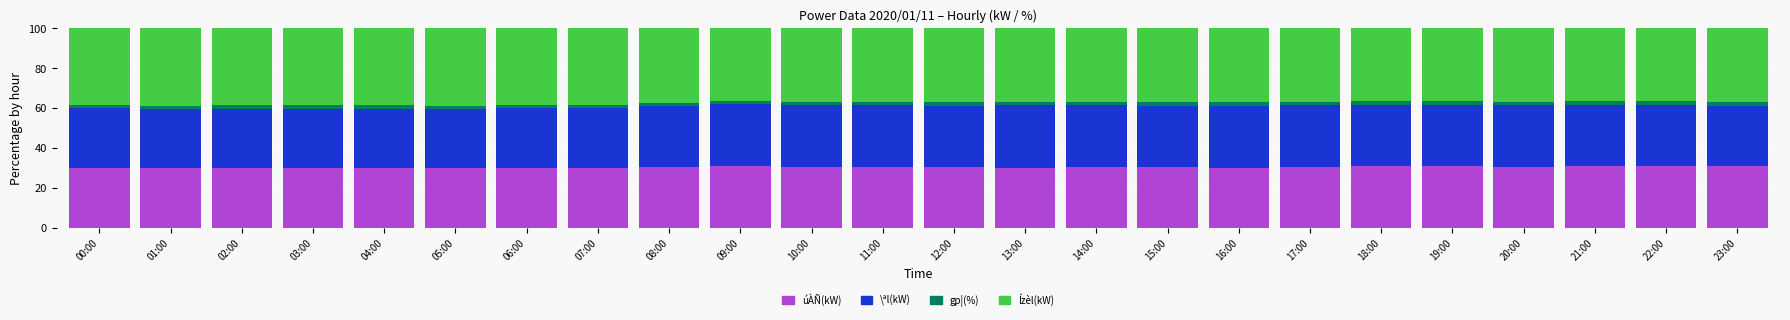

True or false: úÀÑ(kW) has a value of 9.6 at 08:00.

False